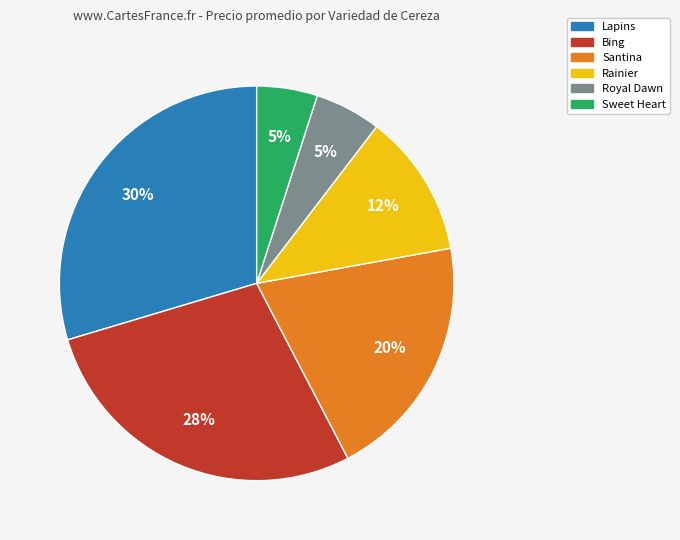

Is there a majority slice in this chart?

No